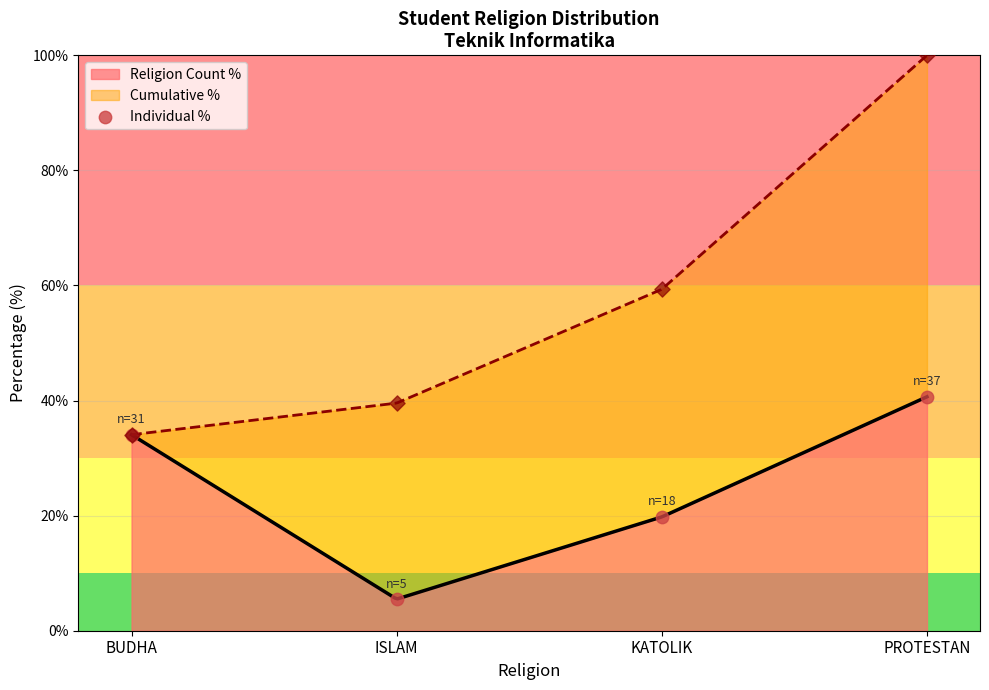

What is the change in value from BUDHA to PROTESTAN?

+6.6